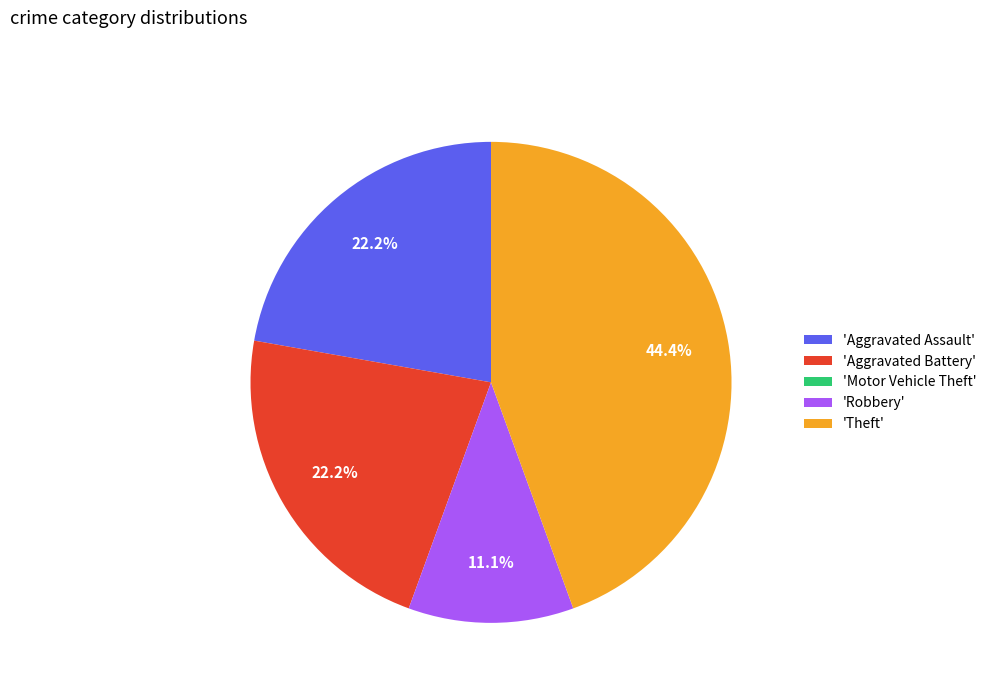

What portion of the pie excludes 'Theft'?

55.6%